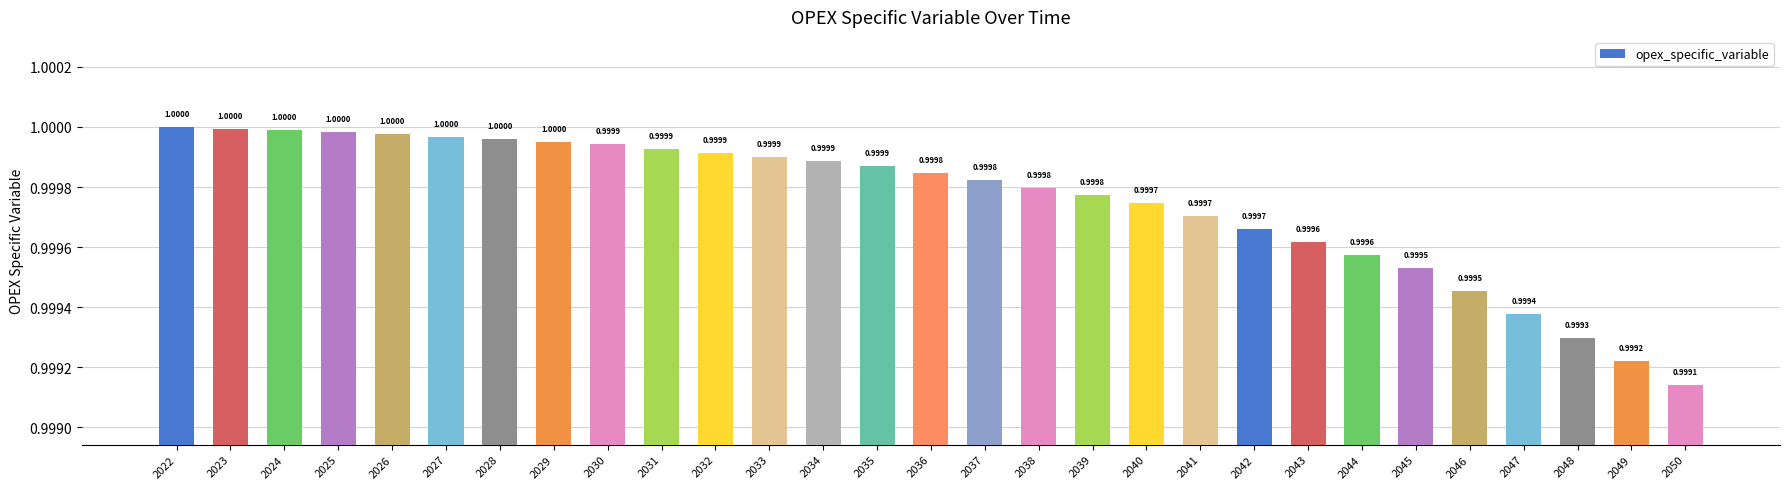

What is the value of the 2nd bar from the left?

1.0